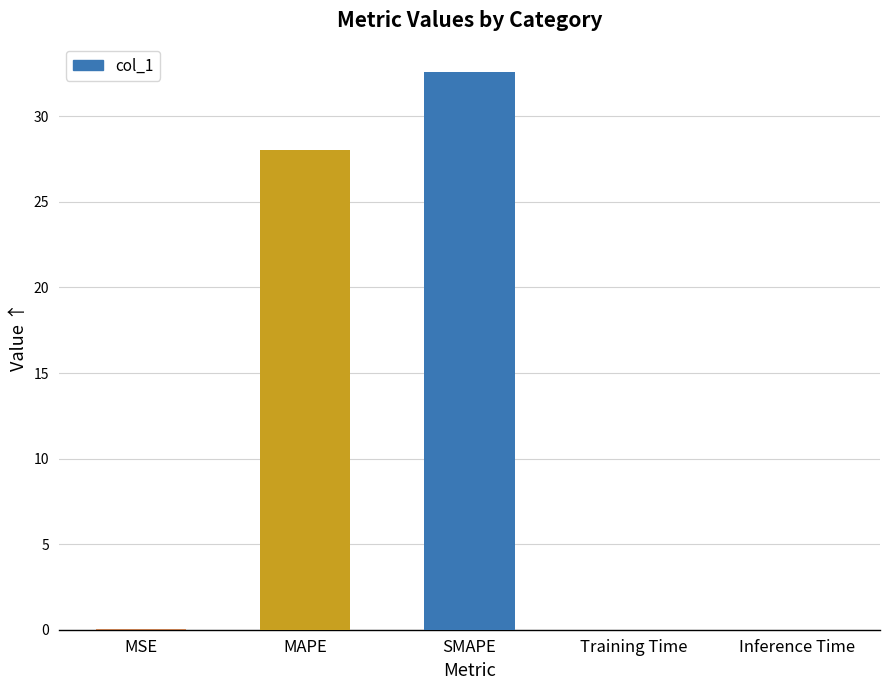

Which label corresponds to the largest value in the chart?

SMAPE